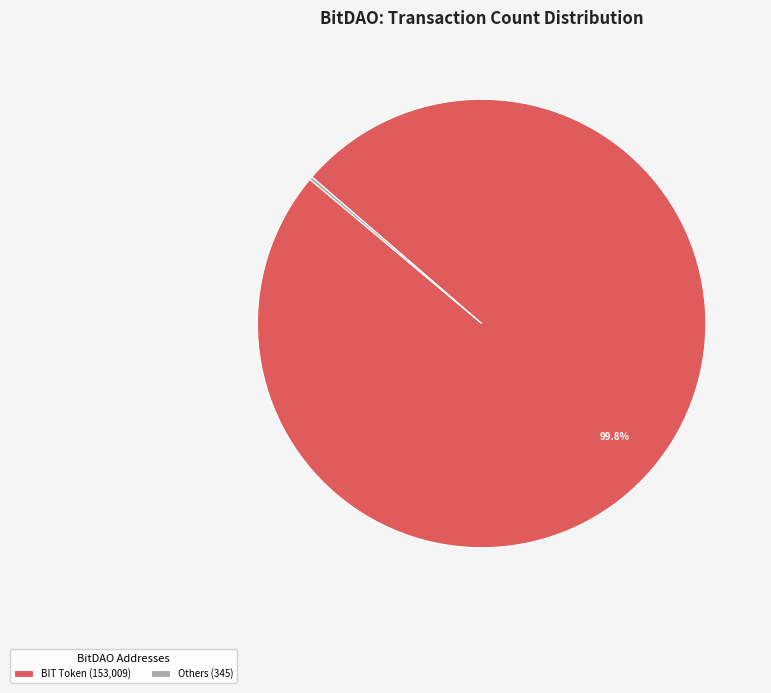

What is the majority slice?

BIT Token (153,009)